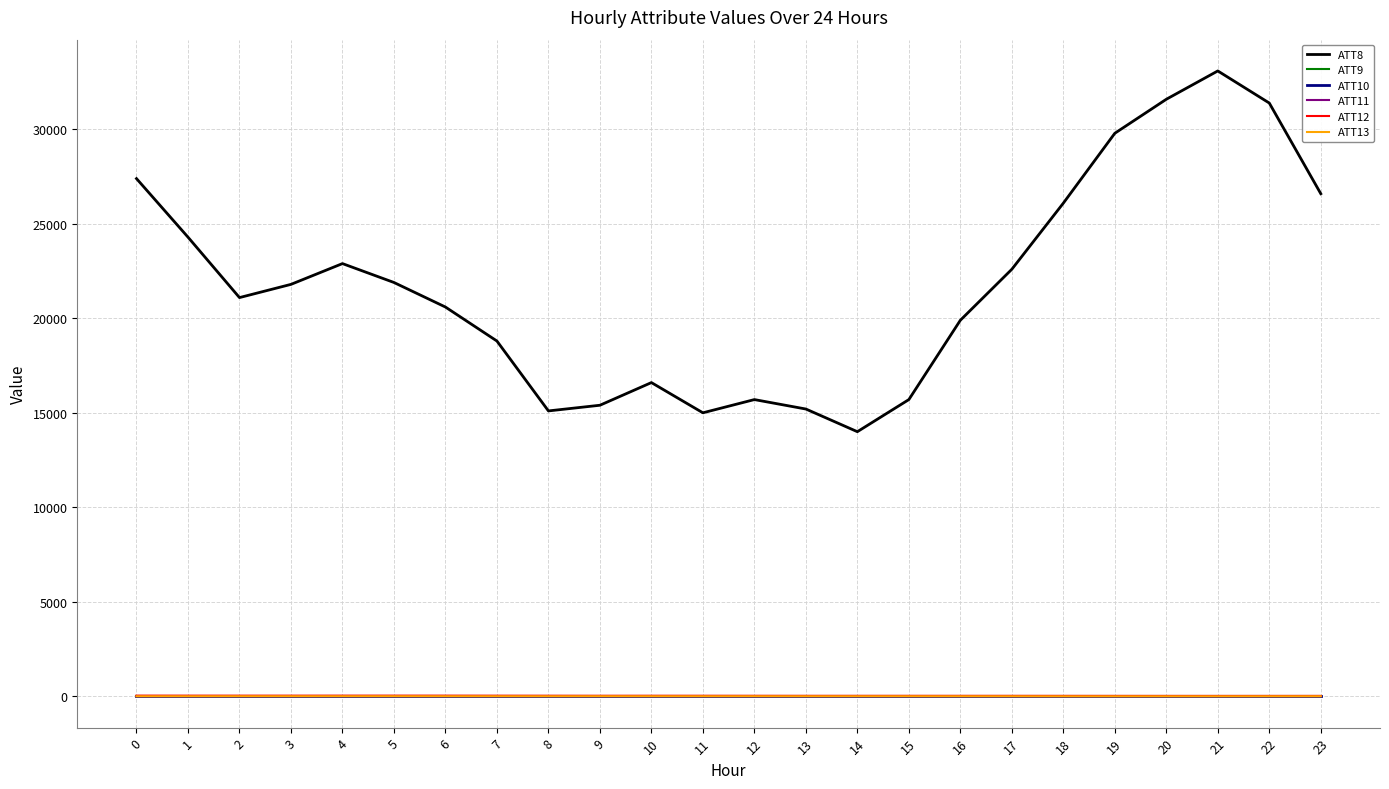

Reading left to right, extract all data points from this chart.

ATT8: 27400.0	24300.0	21100.0	21800.0	22900.0	21900.0	20600.0	18800.0	15100.0	15400.0	16600.0	15000.0	15700.0	15200.0	14000.0	15700.0	19900.0	22600.0	26100.0	29800.0	31600.0	33100.0	31400.0	26600.0
ATT9: -10.0	-10.0	-10.0	-10.0	-10.0	-10.0	-10.0	-10.0	-10.0	-10.0	-10.0	-10.0	-10.0	-10.0	-10.0	-10.0	-10.0	-10.0	-10.0	-10.0	-10.0	-10.0	-10.0	-10.0
ATT10: -10.0	-10.0	-10.0	-10.0	-10.0	-10.0	-10.0	-10.0	-10.0	-10.0	-10.0	-10.0	-10.0	-10.0	-10.0	-10.0	-10.0	-10.0	-10.0	-10.0	-10.0	-10.0	-10.0	-10.0
ATT11: 2.0	2.5	2.9	3.6	4.8	4.7	5.2	4.4	4.8	3.9	3.5	3.6	3.6	3.2	3.4	3.0	2.6	2.5	1.9	2.3	1.8	1.9	3.1	2.9
ATT12: 25.7	24.3	23.8	23.7	24.2	24.8	24.0	22.1	20.1	18.3	19.2	18.5	16.9	15.2	15.2	15.4	14.8	14.6	13.4	11.9	11.1	10.4	11.0	11.4
ATT13: -9.8	-9.3	-8.1	-8.3	-7.9	-7.4	-8.3	-8.5	-9.1	-8.2	-8.9	-9.1	-8.7	-9.6	-9.1	-9.2	-10.1	-10.8	-12.4	-12.7	-11.9	-12.0	-10.7	-9.2